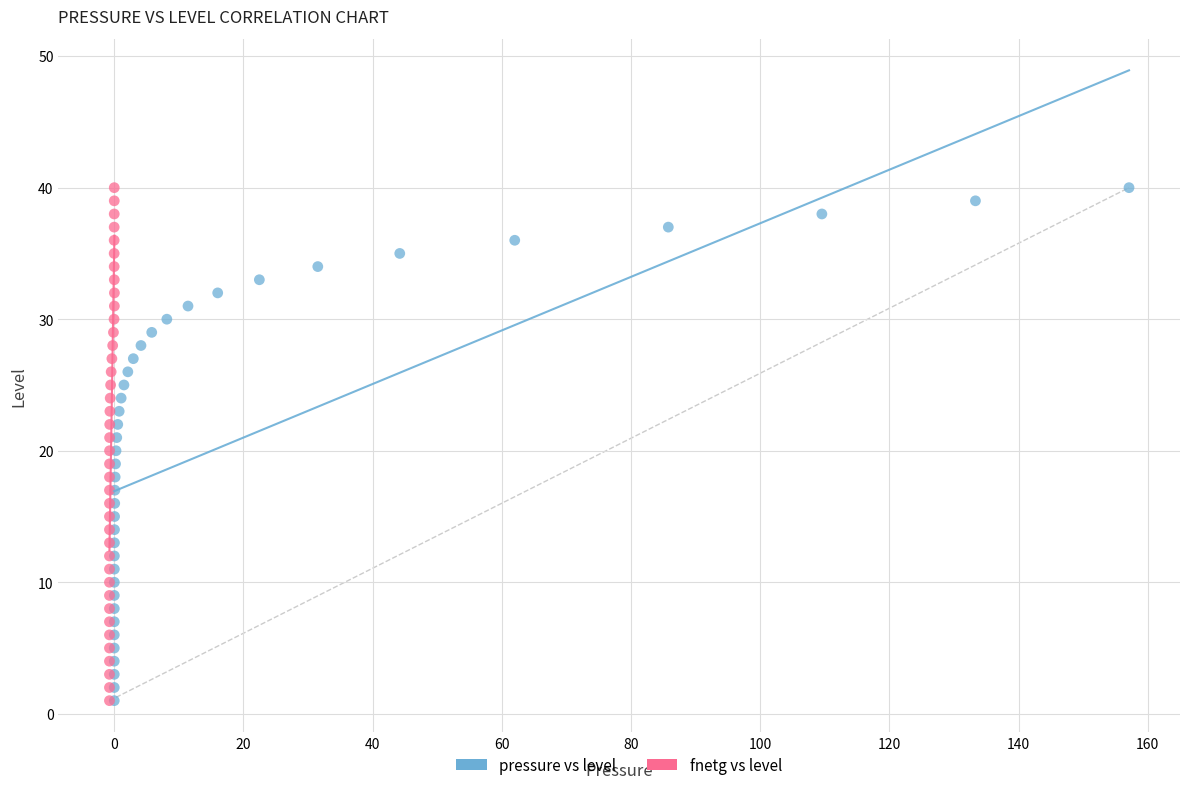

What are all the series names shown in the legend?

pressure vs level, fnetg vs level